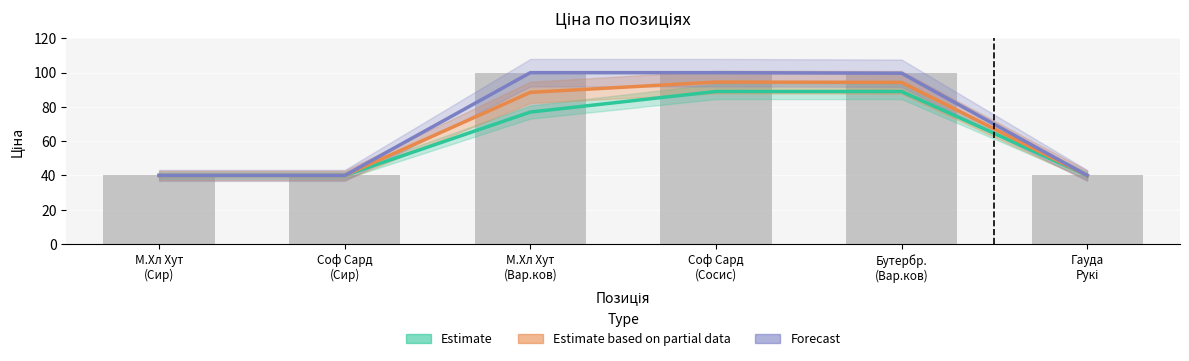

What is the value of the Forecast bar at the 5th from the left?

99.7